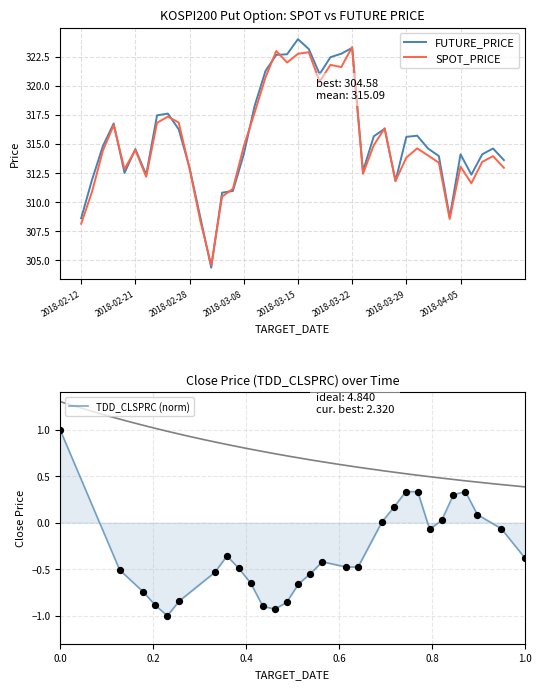

Which series has the largest total across all categories?

FUTURE_PRICE